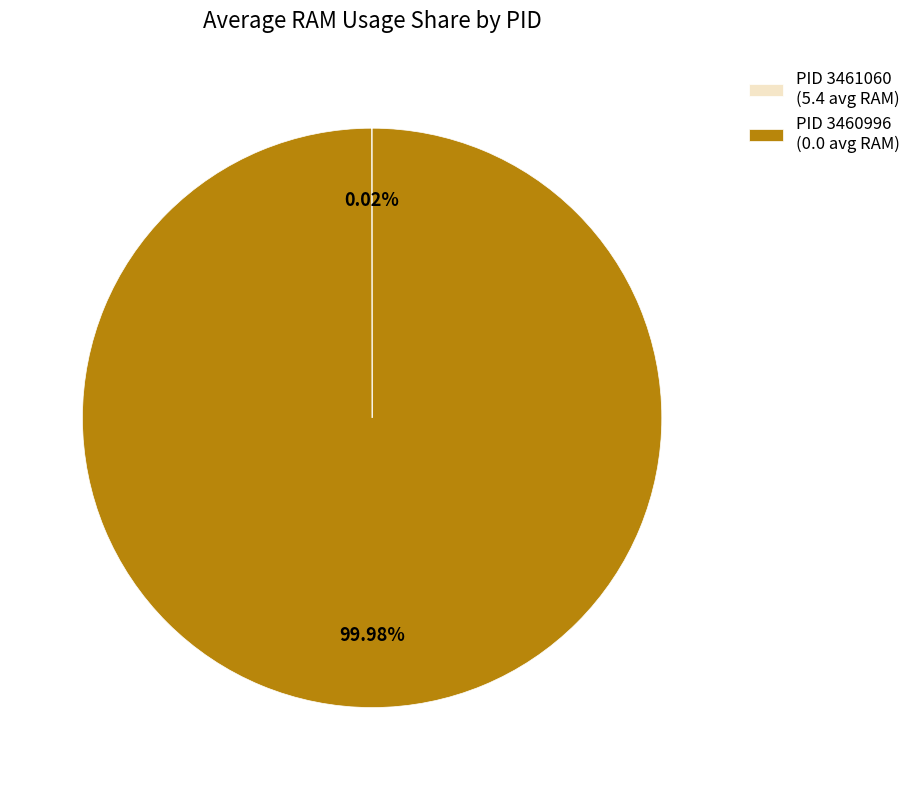

Which slice represents more than half of the pie?

PID 3460996 (0.0 avg RAM)